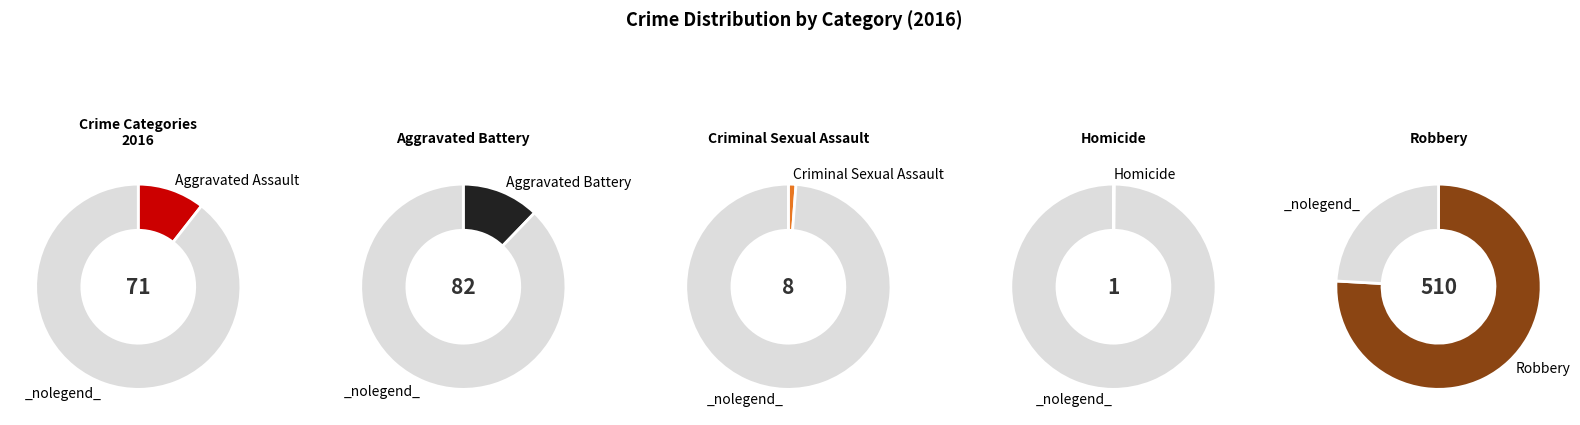

How many segments does this pie chart have?

5